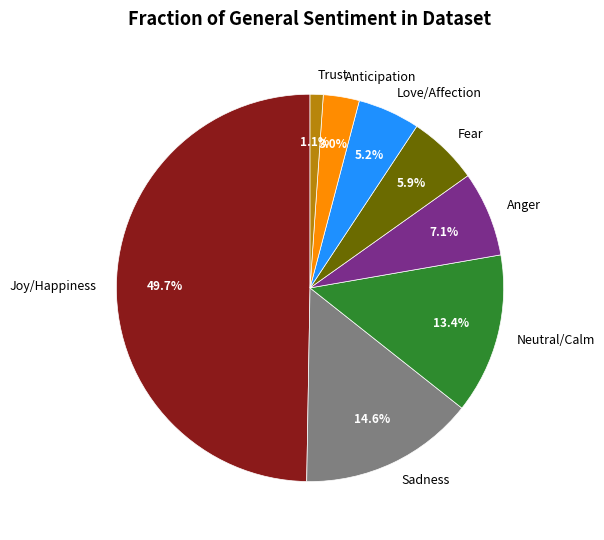

Does Trust represent more than half of the total?

No